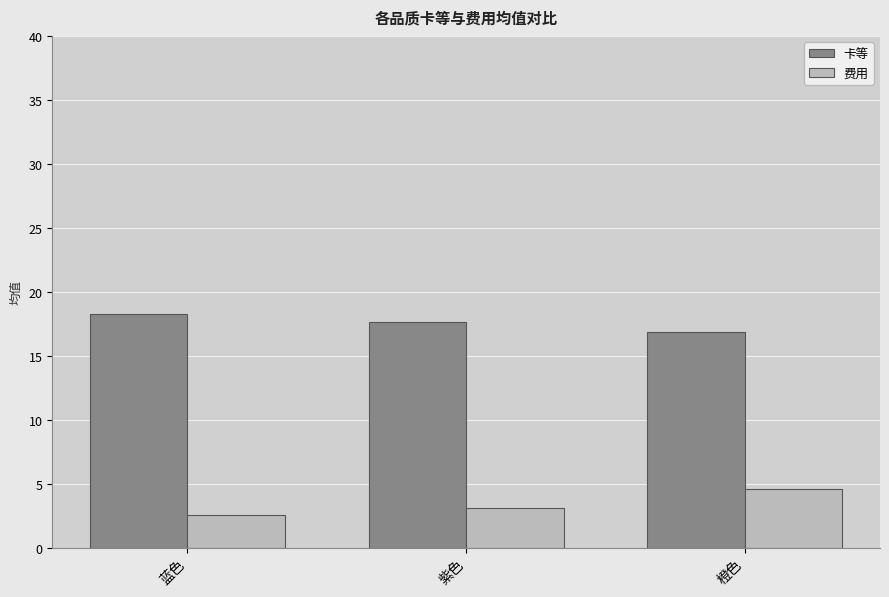

Count the number of categories in the chart.

3